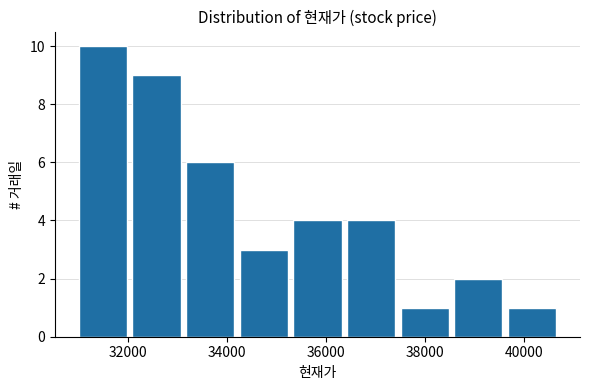

Reading left to right, list every bar in this chart as the range it spans on the x-axis followed by its height. Neither the bar edges nor the heights are printed on the chart, so give them approximately, as read against the axes.

31000 to 32000: 10
32000 to 33200: 9
33200 to 34200: 6
34200 to 35200: 3
35200 to 36400: 4
36400 to 37400: 4
37400 to 38600: 1
38600 to 39600: 2
39600 to 40800: 1